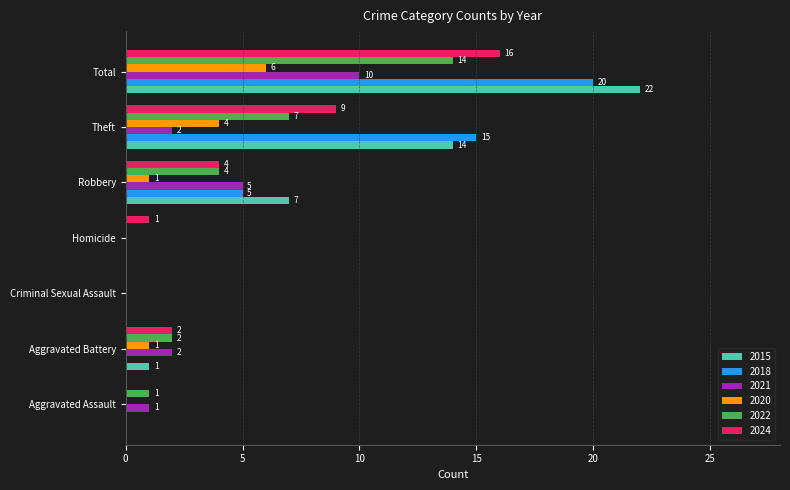

Read the 2022 value at Robbery, to the nearest 5.

5